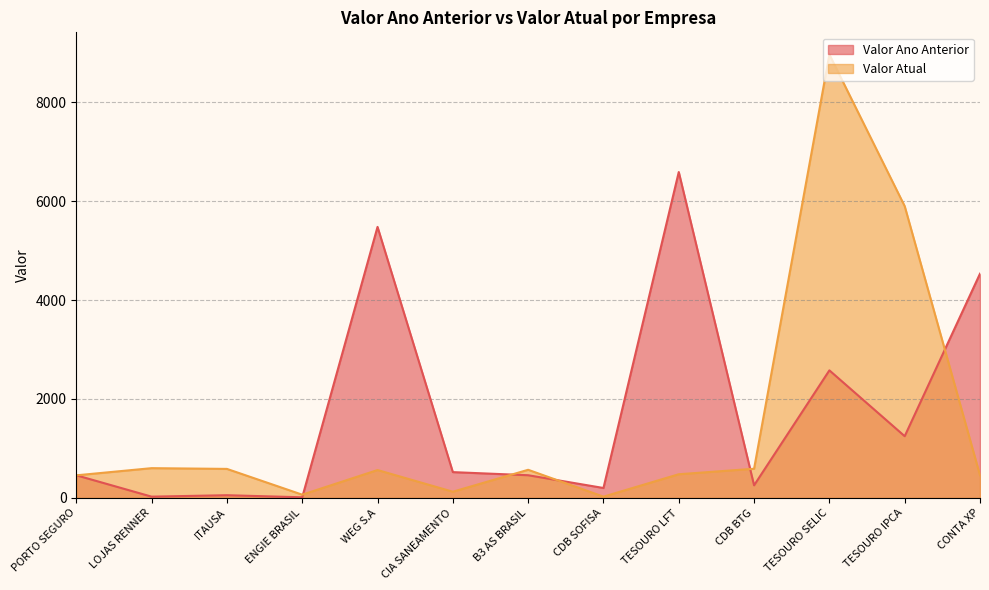

What are all the series names shown in the legend?

Valor Ano Anterior, Valor Atual